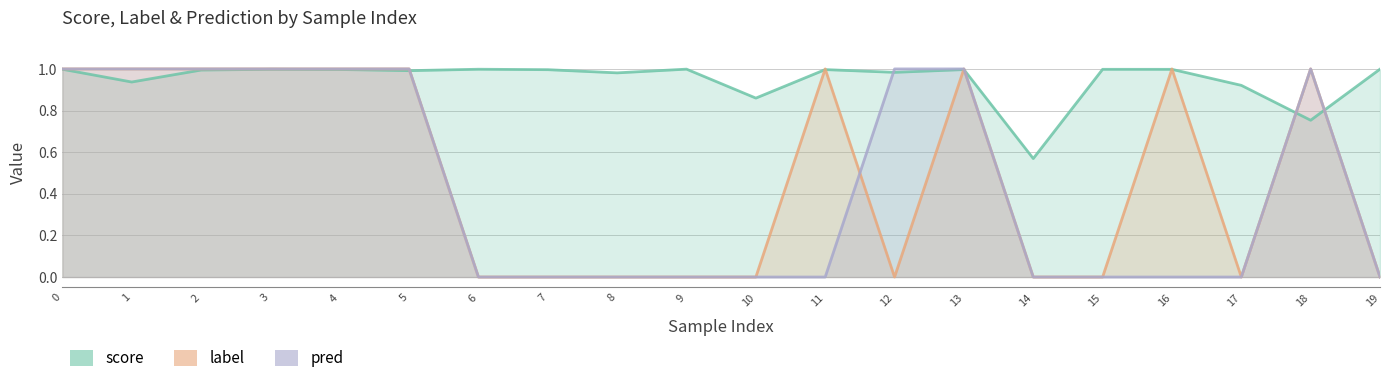

How many label values are between 0 and 1?

20